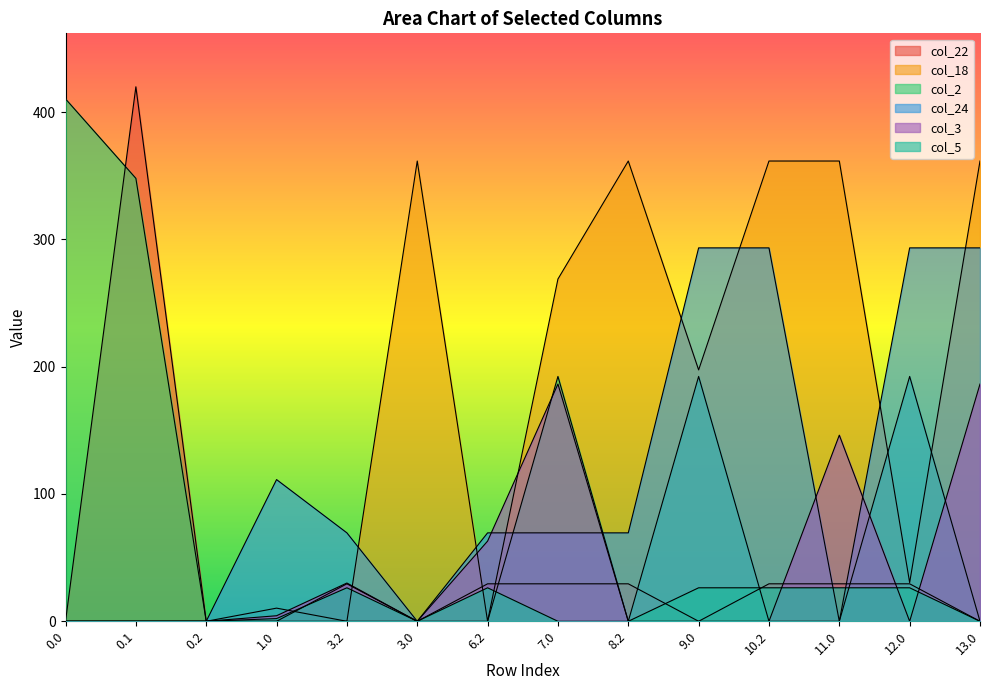

True or false: col_2 has a value of 14.5 at 1.0.

False